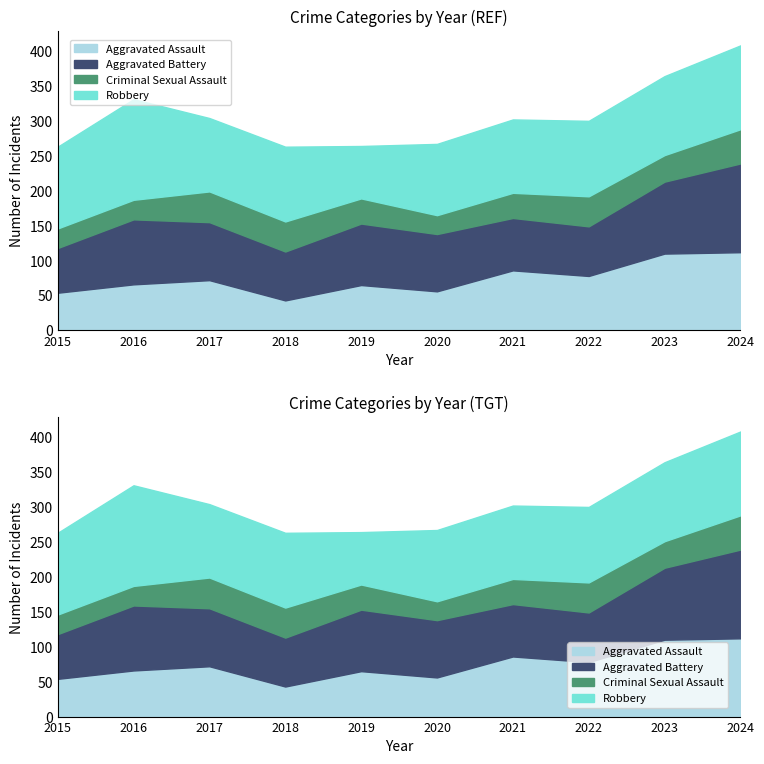

List the series in order of their overall mean, highest first.

Robbery, Aggravated Battery, Aggravated Assault, Criminal Sexual Assault